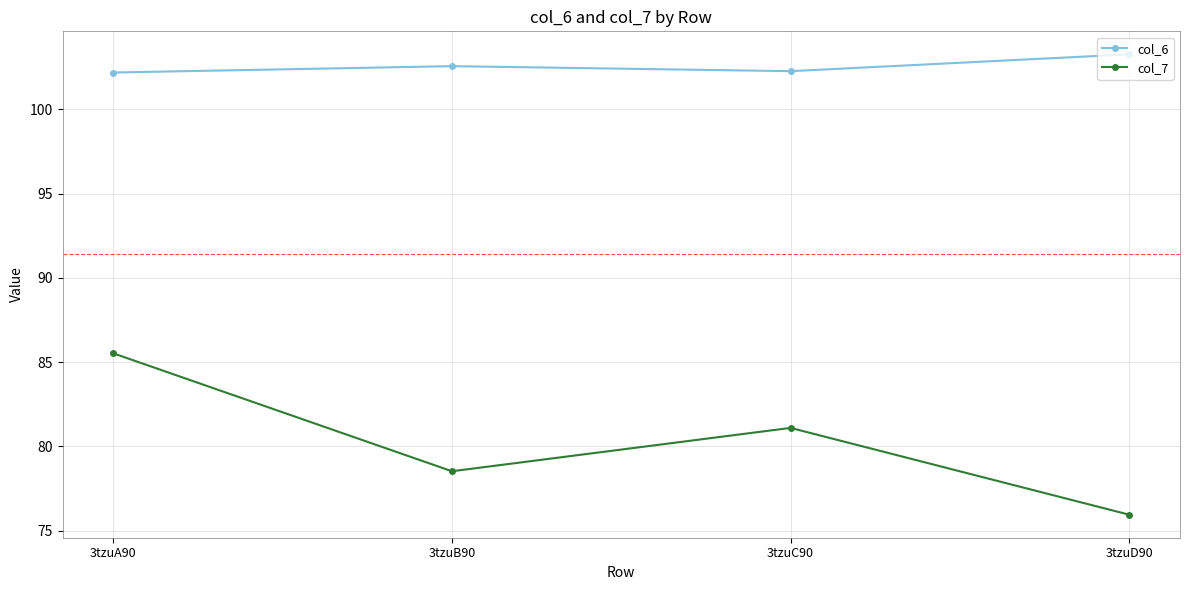

What are all the series names shown in the legend?

col_6, col_7